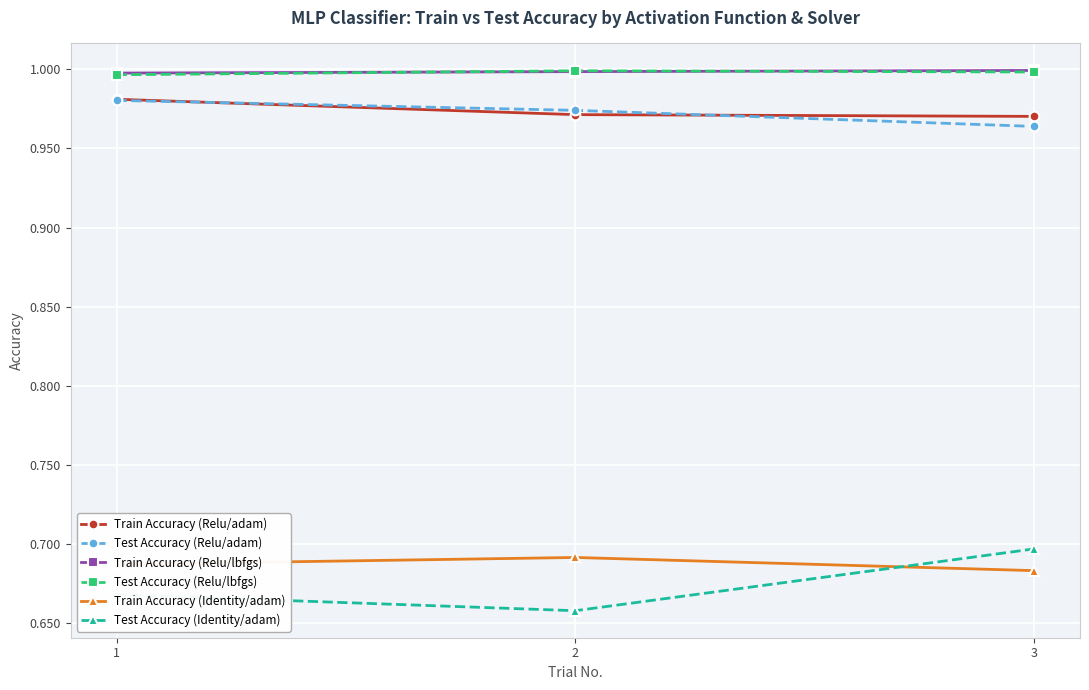

Which series has the widest spread of values?

Test Accuracy (Identity/adam)